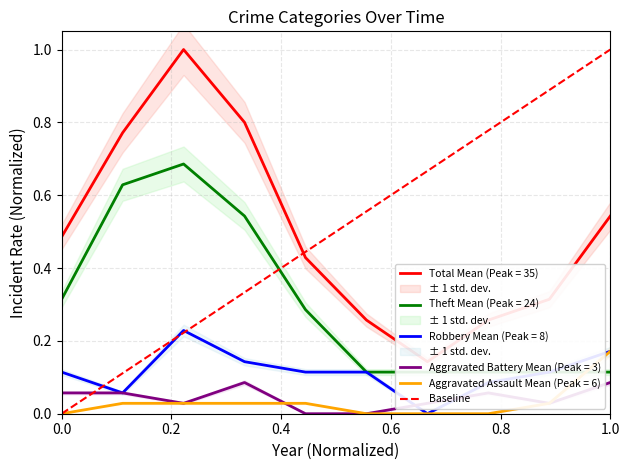

True or false: the data shows 0 at 0.0.

False